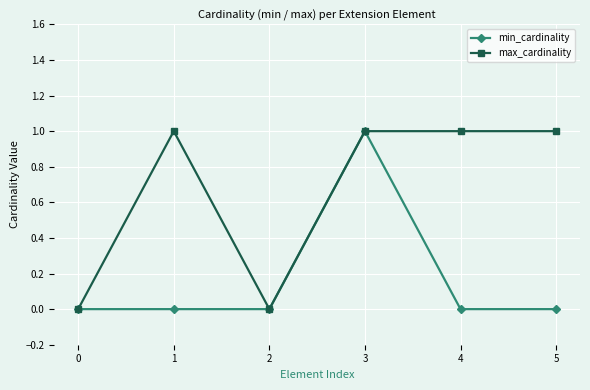

How many categories are shown in the chart?

6